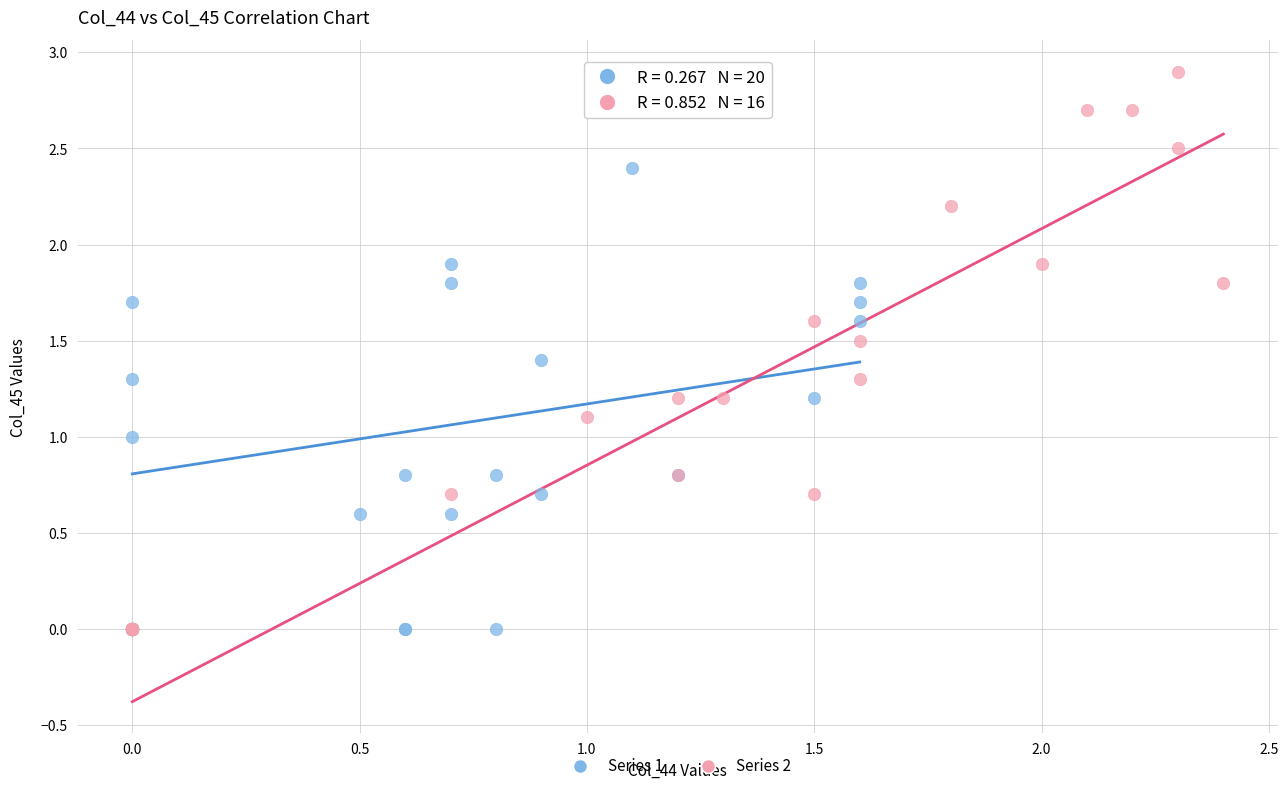

Which series reaches the maximum Y coordinate?

Series 2